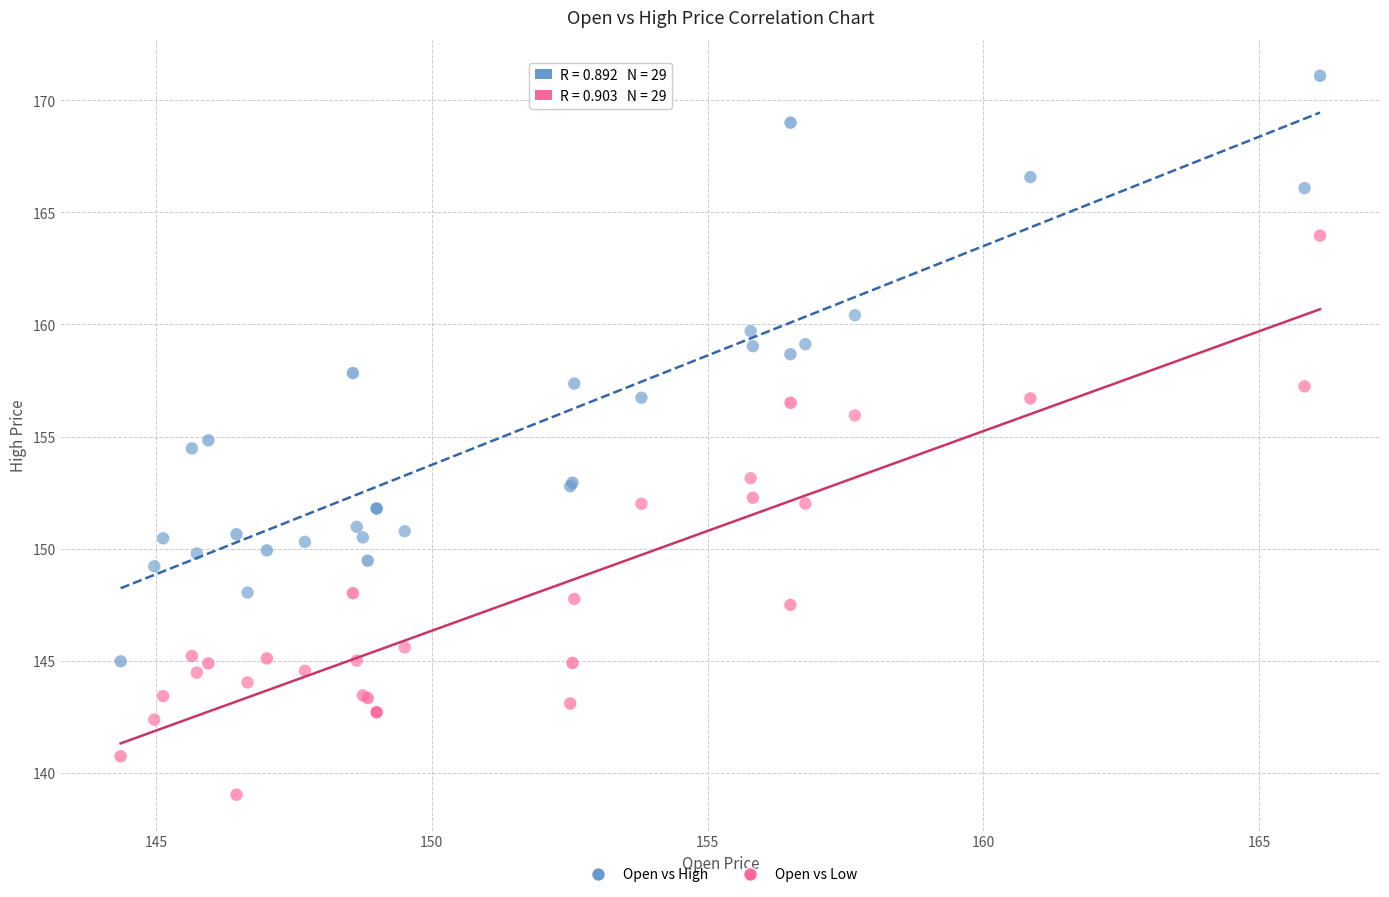

What is the X range (max minus min) for the scatter plot?

21.7